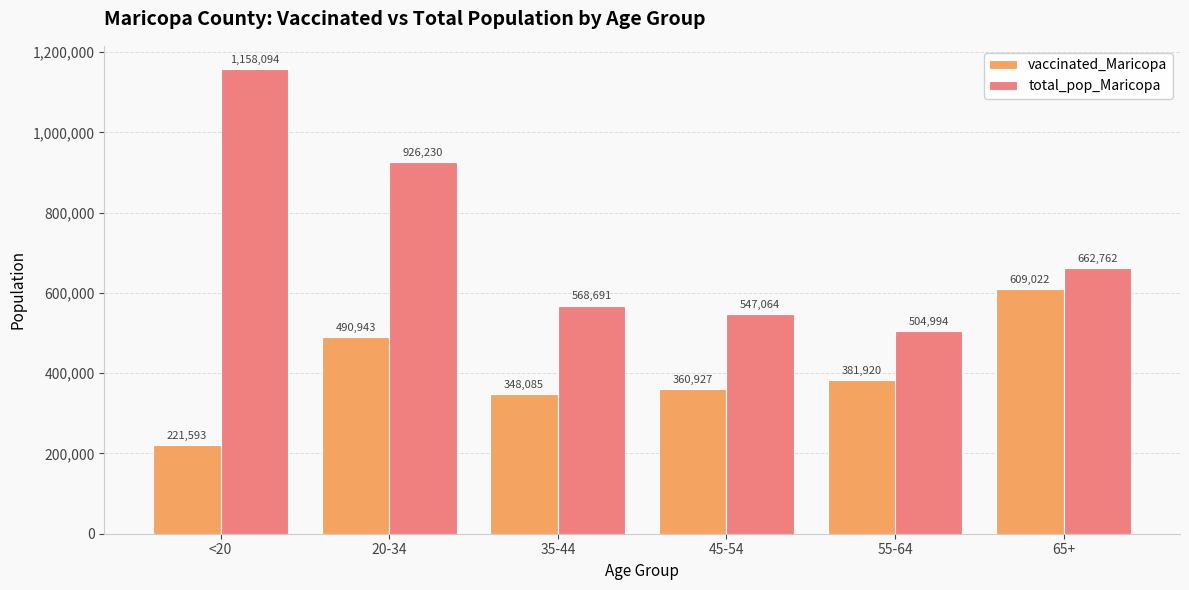

The total_pop_Maricopa series shows 568691 at 35-44. True or false?

True